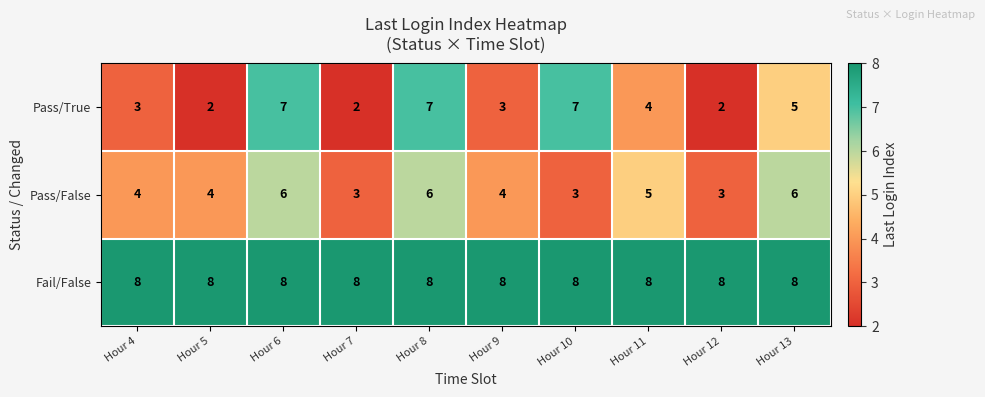

What is the maximum value shown in the chart?

8